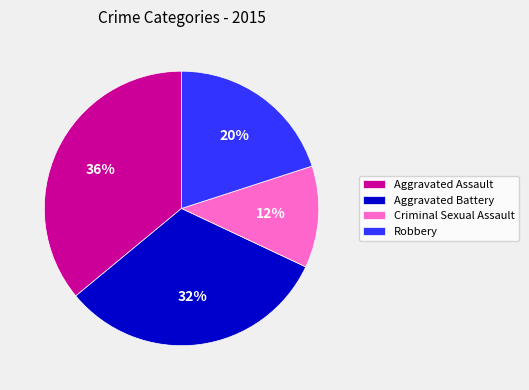

To the nearest percent, what is the difference between the Aggravated Assault and Robbery slice percentages?

16%